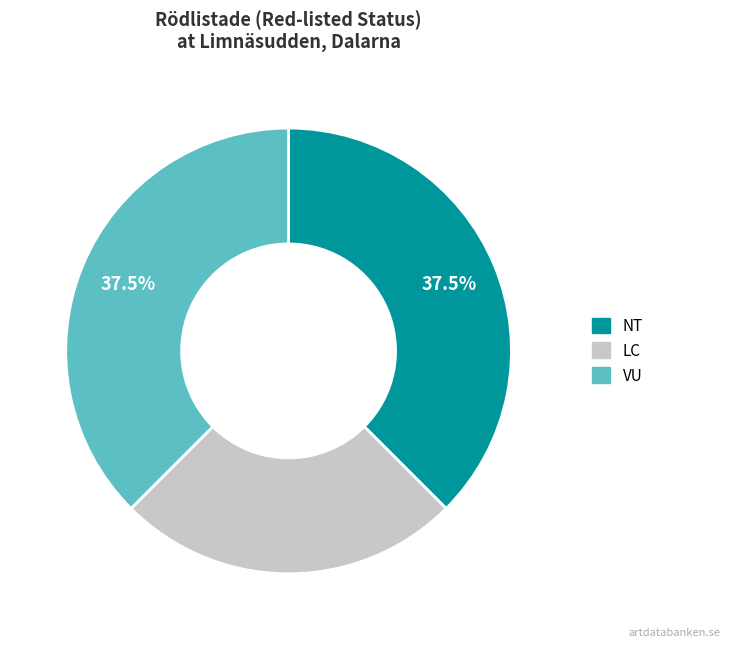

Combined, do VU and LC account for over 50%?

Yes